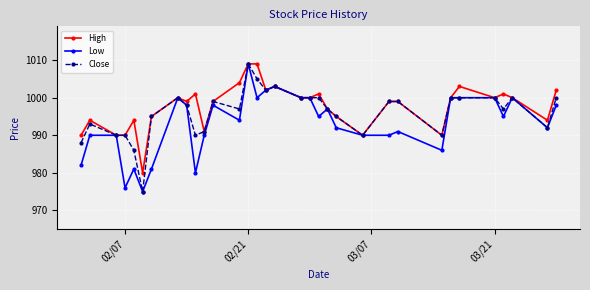

What is the value of the Close point at the 26th from the left?

990